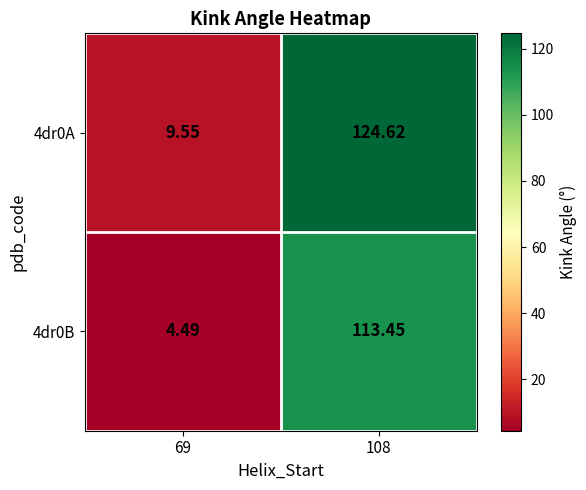

Is the value of 4dr0A at 108 greater than the value of 4dr0B at 69?

Yes